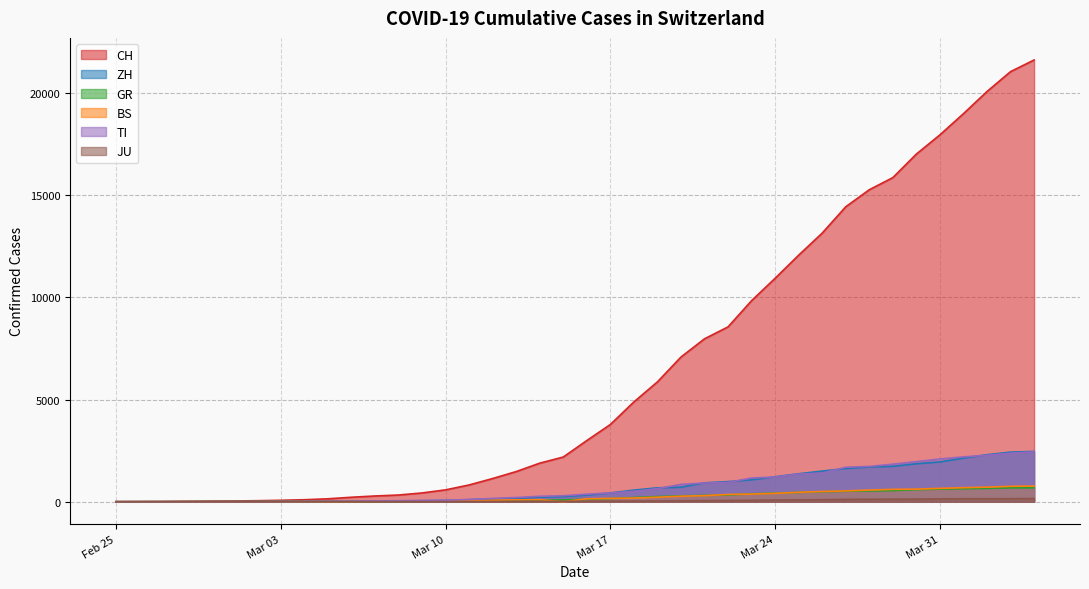

Where is GR nearest to the value 340?

2020-03-22